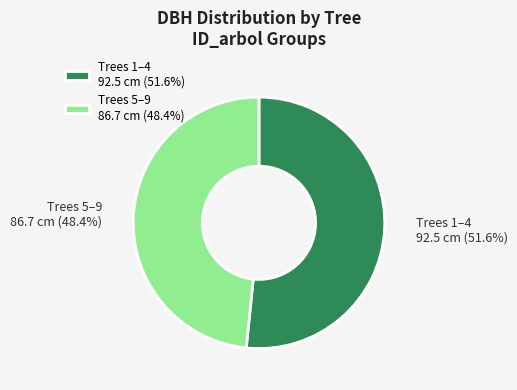

Approximately how many times larger is the value at Trees 5–9 compared to Trees 1–4?

0.9